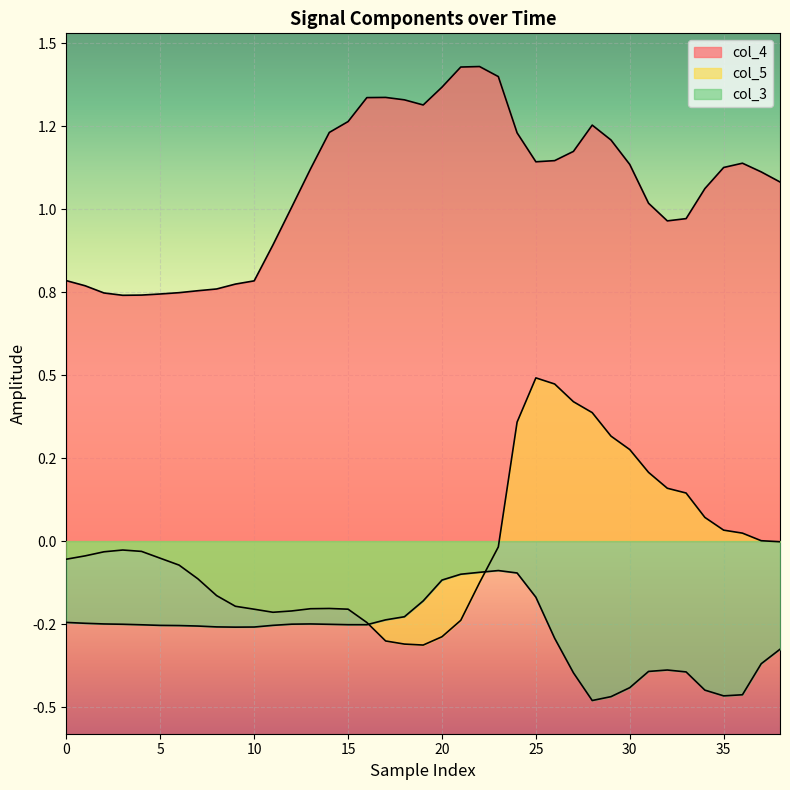

What is the approximate value of col_5 at 15?

-0.2